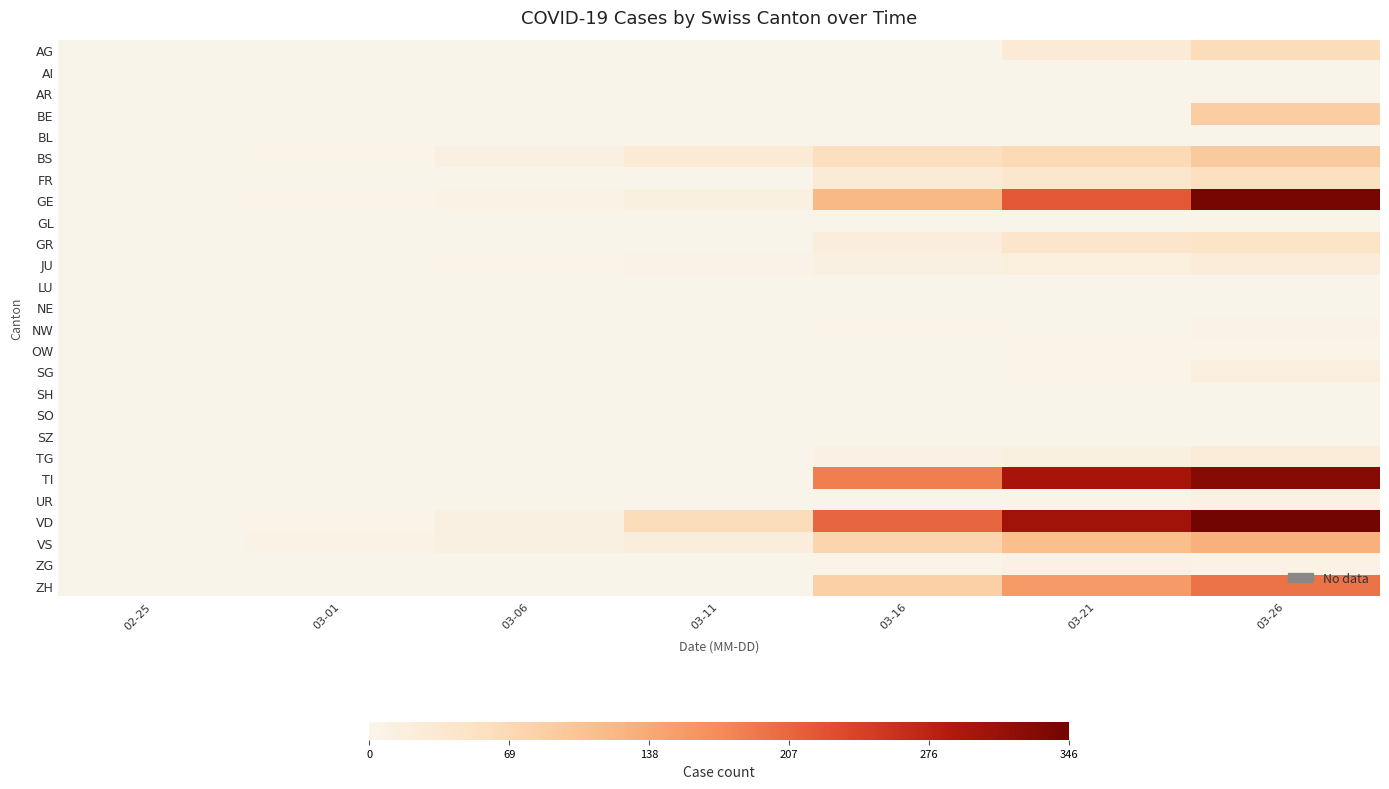

Count the number of categories in the chart.

7